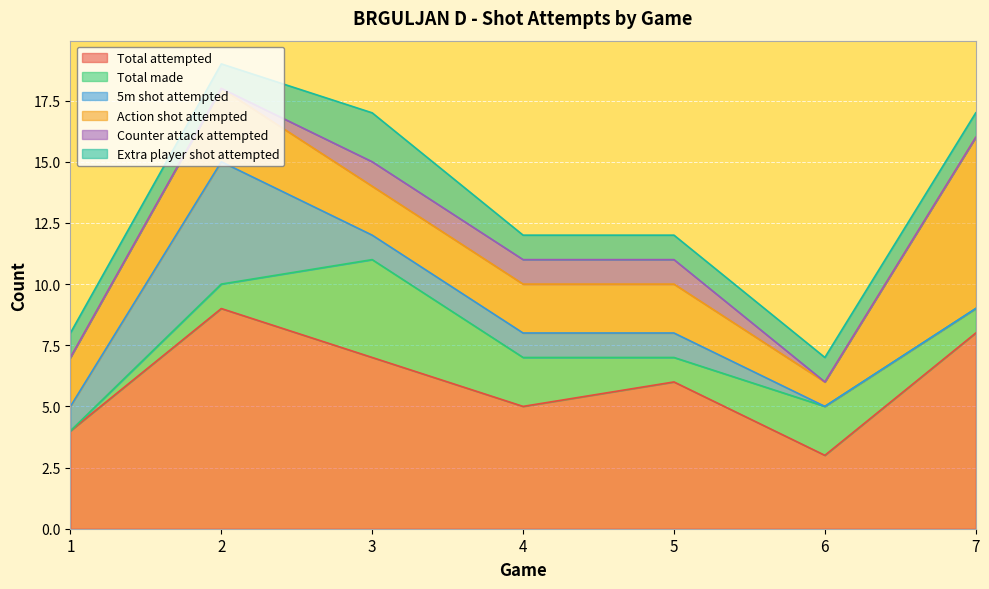

How many lines are shown in the chart?

6